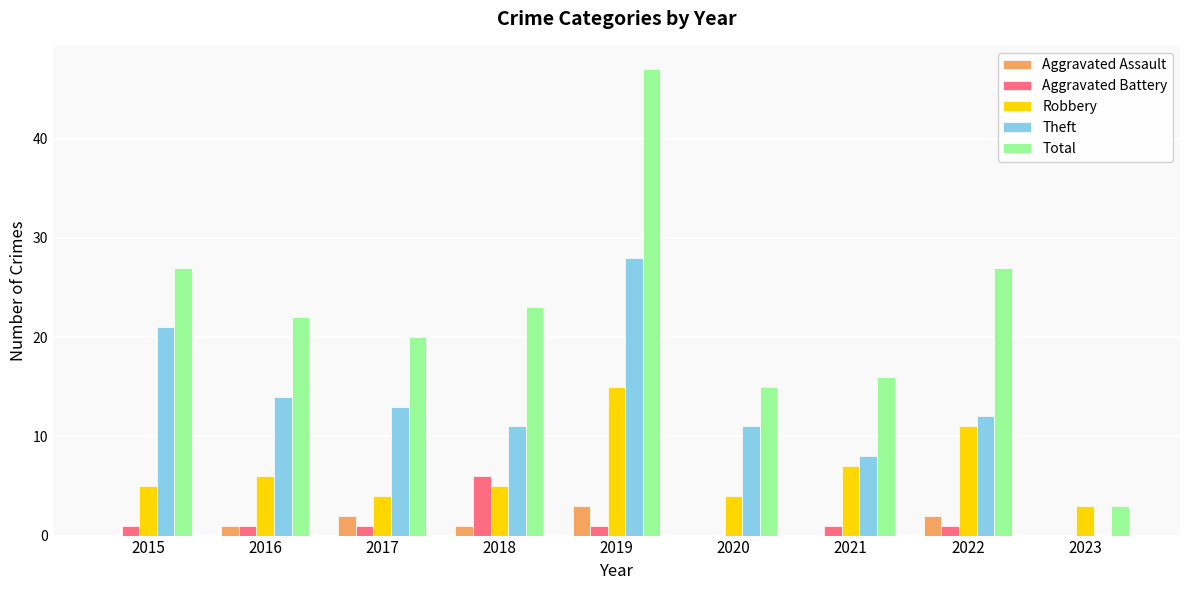

Which series changed the most between 2019 and 2023?

Total